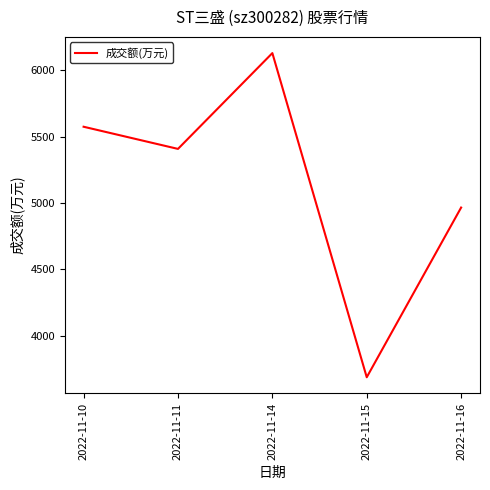

At which category does the data reach its first local valley?

2022-11-11